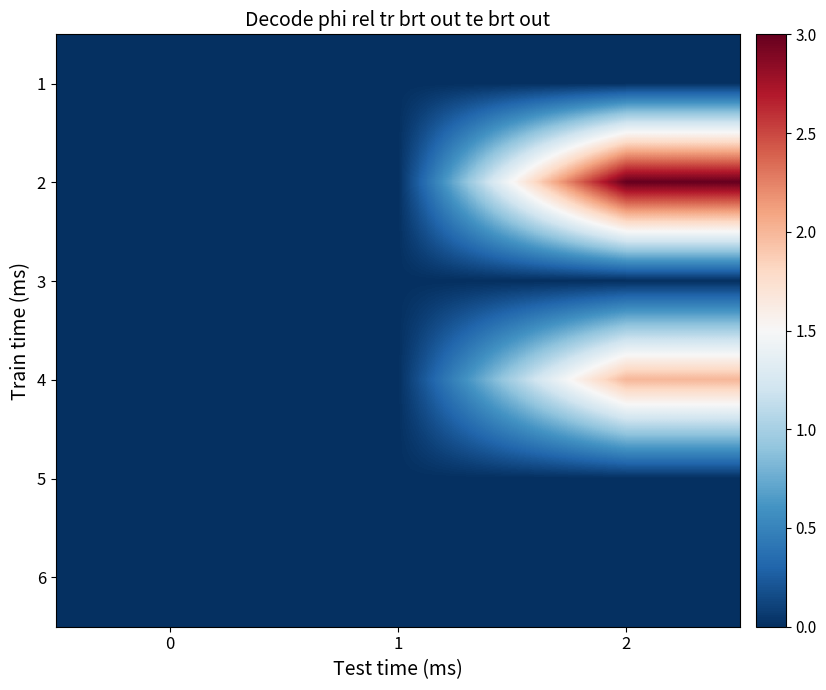

What is the total value across all series at 2?

5